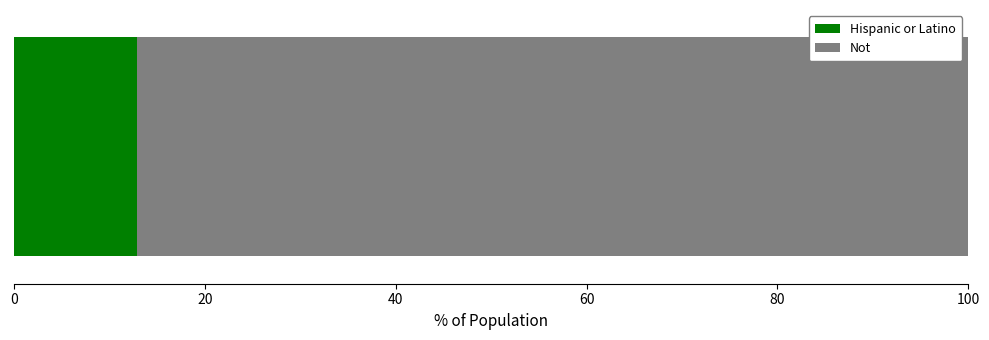

What is the highest value of the Hispanic or Latino series?

12.9